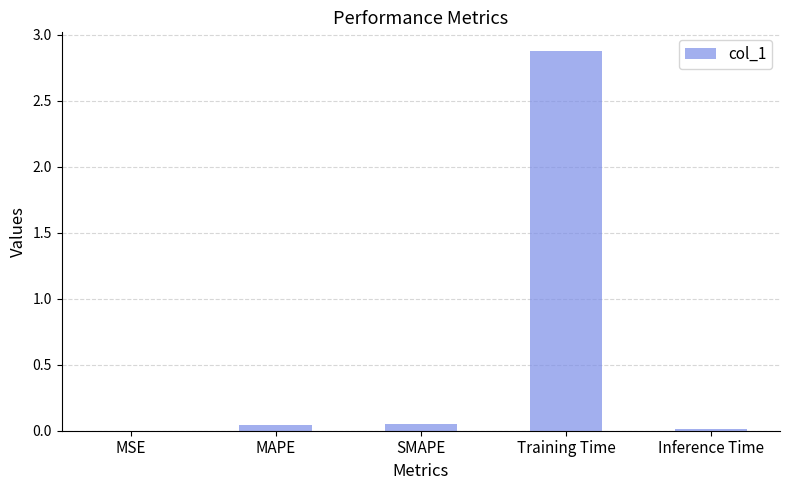

True or false: the data shows 0.0 at MAPE.

True